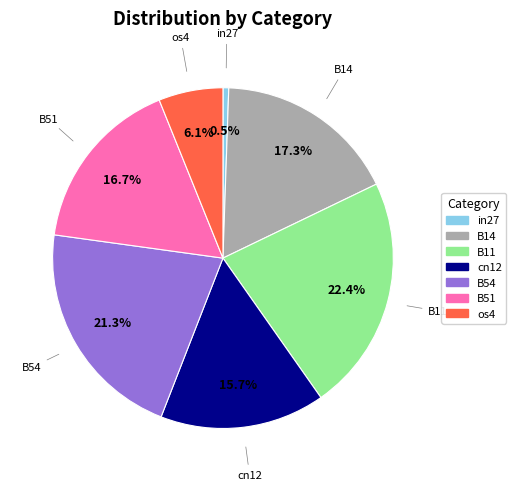

Which has a higher value, B11 or os4?

B11